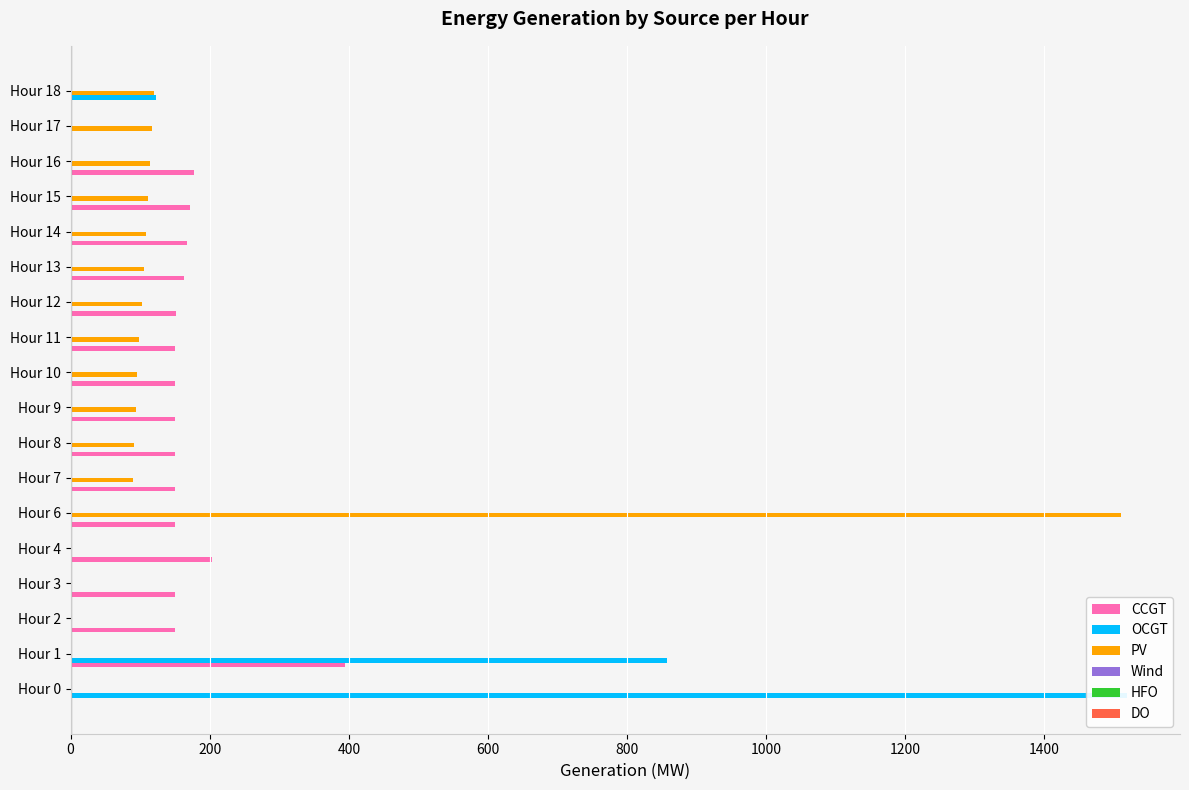

Which series has the largest range (max minus min)?

OCGT